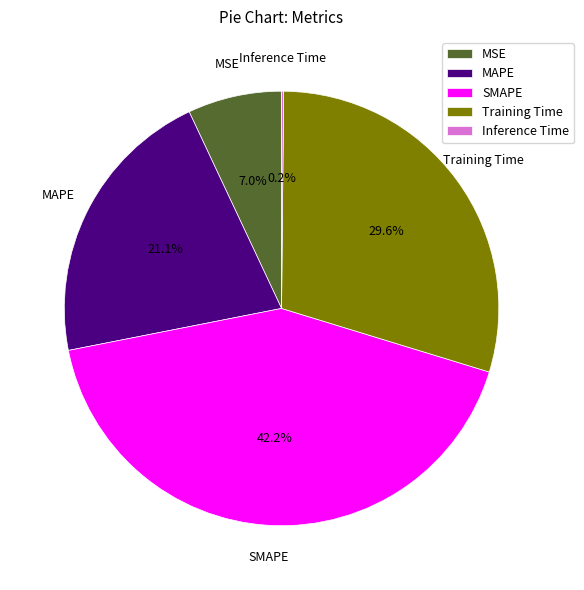

Which slice is the largest?

SMAPE